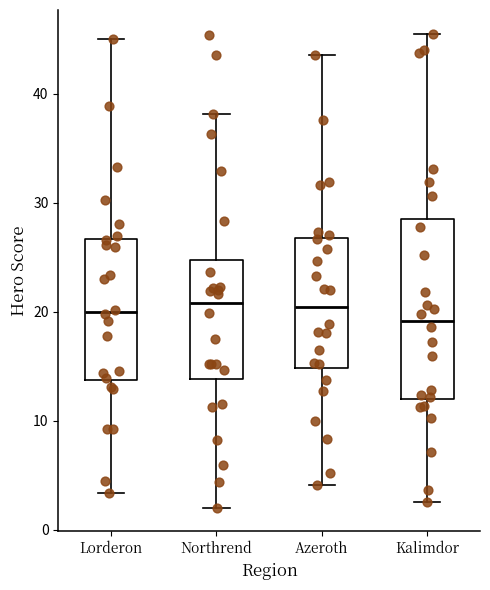

Where is the lower edge of the box for Azeroth on the y-axis? The values are not printed on the chart, so give them approximately, as read against the axis.

15